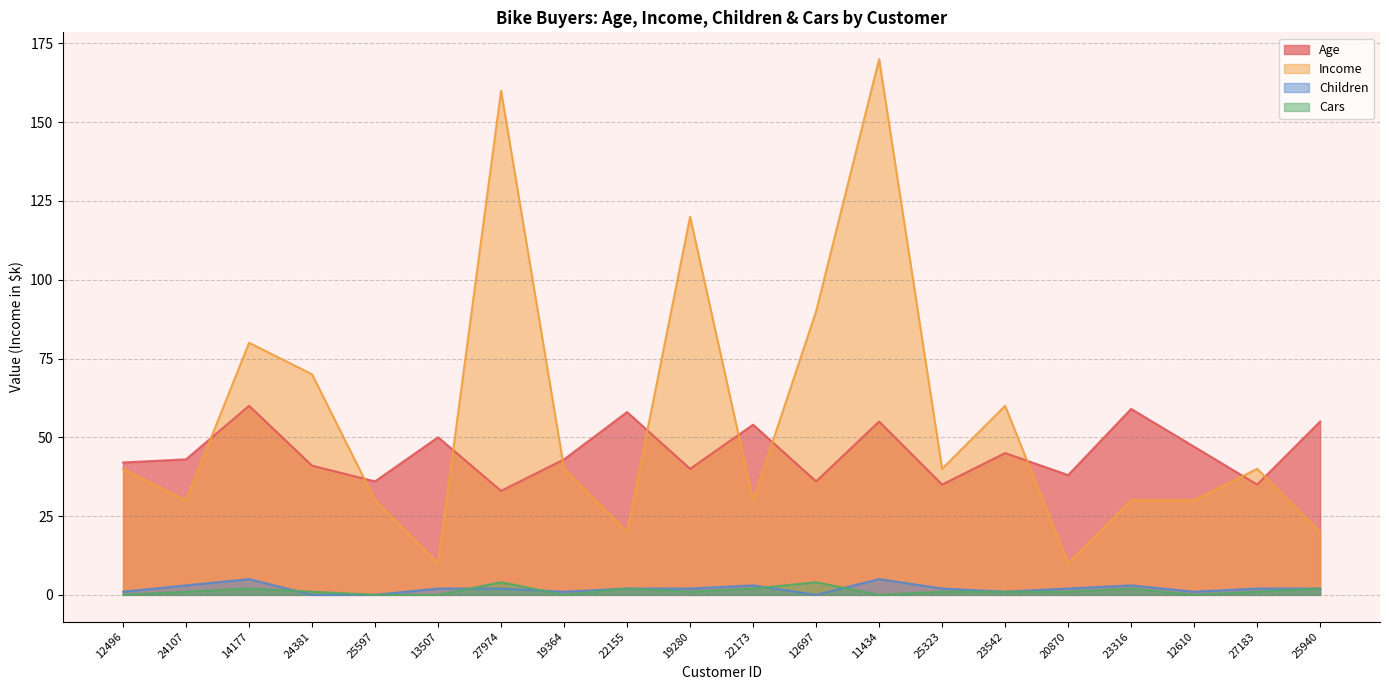

True or false: Income and Children cross at least once.

False